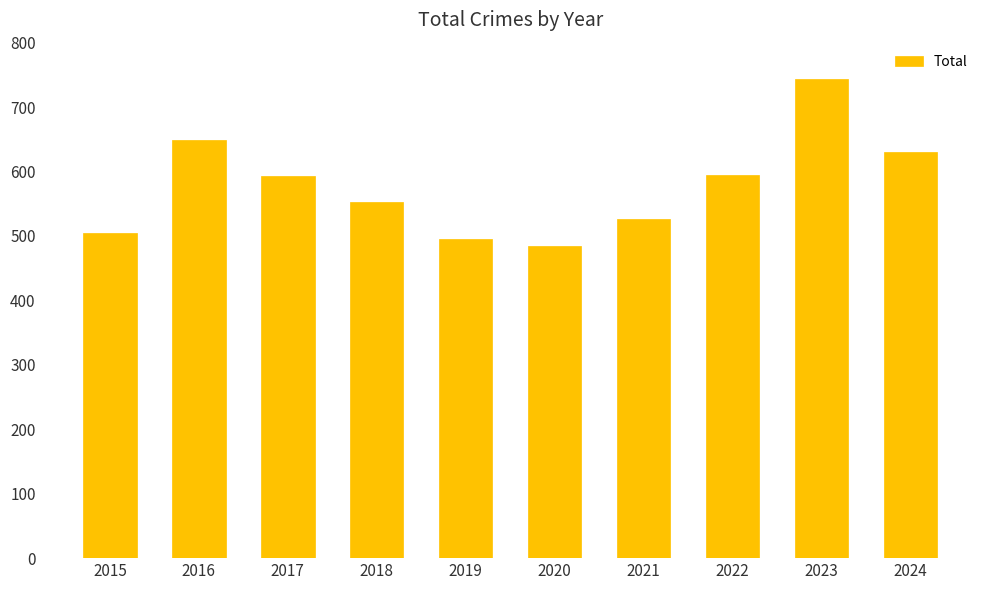

How many values are below 593?

5